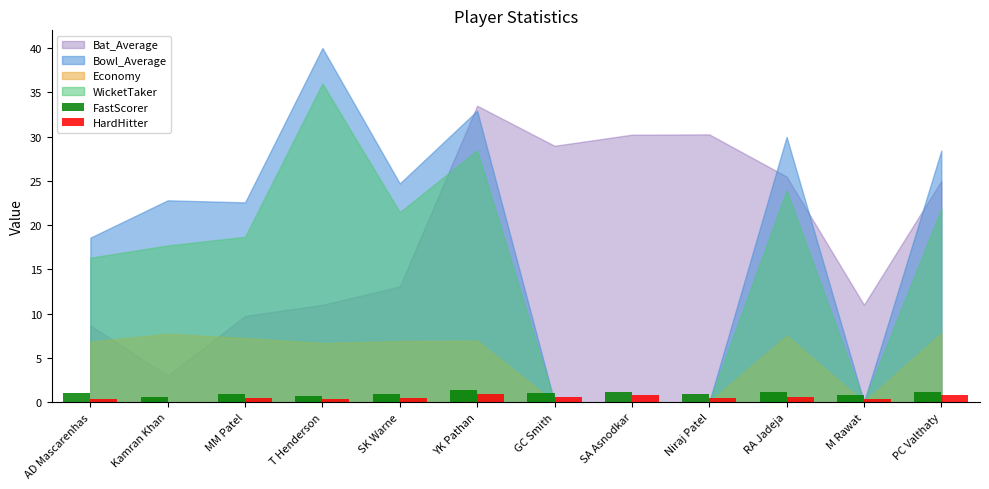

Read the FastScorer value at YK Pathan.

1.4